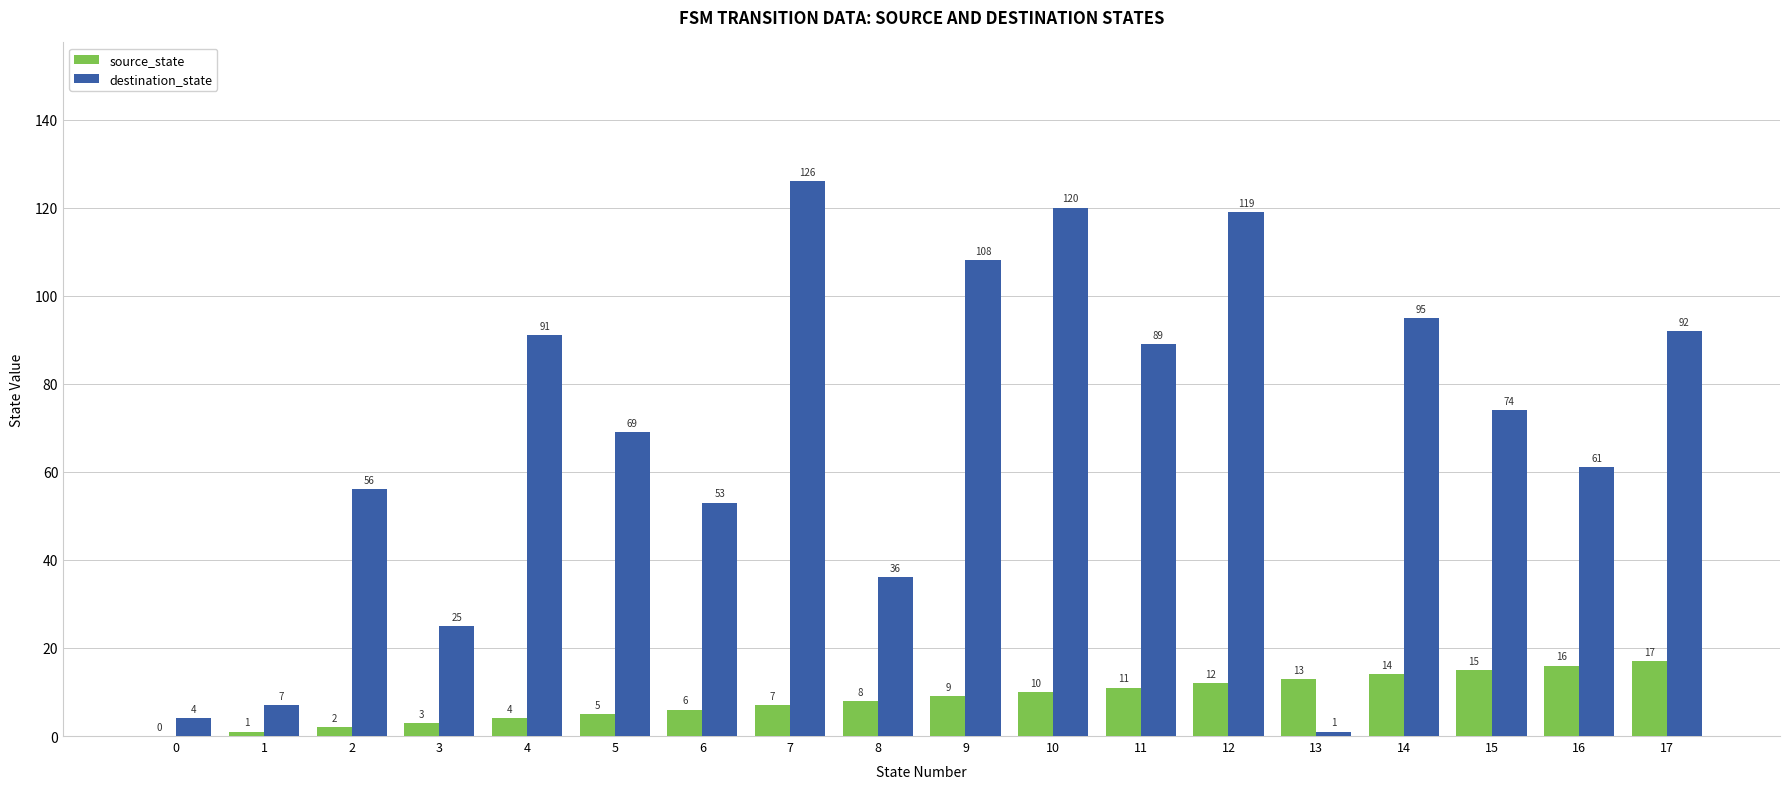

Between 6 and 11, which series saw the biggest shift?

destination_state